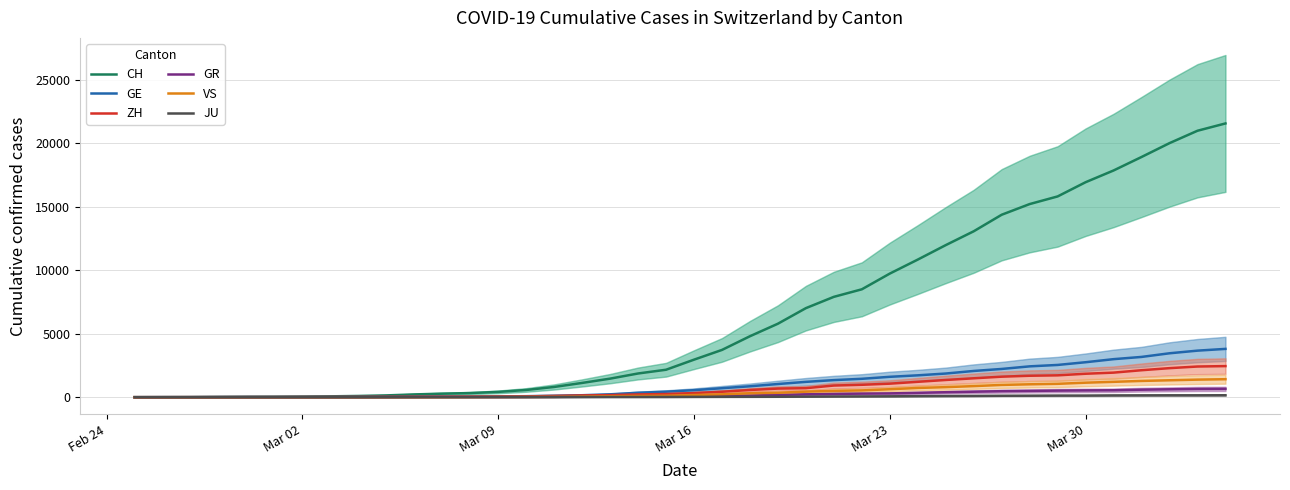

What is the highest value of the VS series?

1418